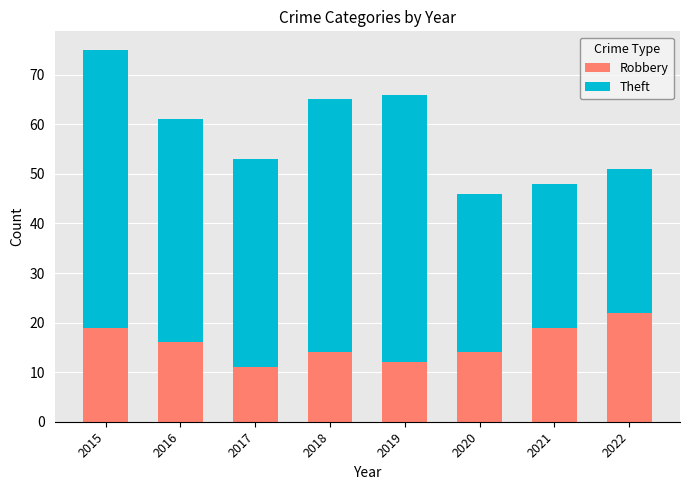

Read the Robbery value at 2015, to the nearest 5.

20